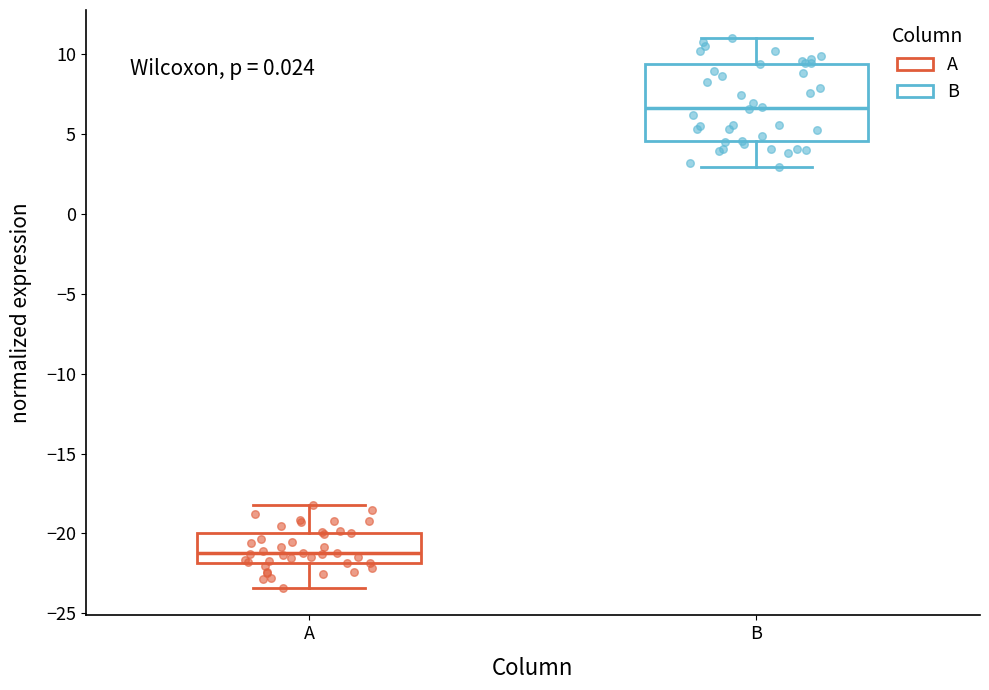

Reading left to right, read every box against the y-axis: the position of its median line, the range the box covers, and the ends of its whiskers. The values are not printed on the chart, so give them approximately, as read against the axis.

A: median -21.0, box -22.0 to -20.0, whiskers -23.5 to -18.0
B: median 6.5, box 4.5 to 9.5, whiskers 3.0 to 11.0